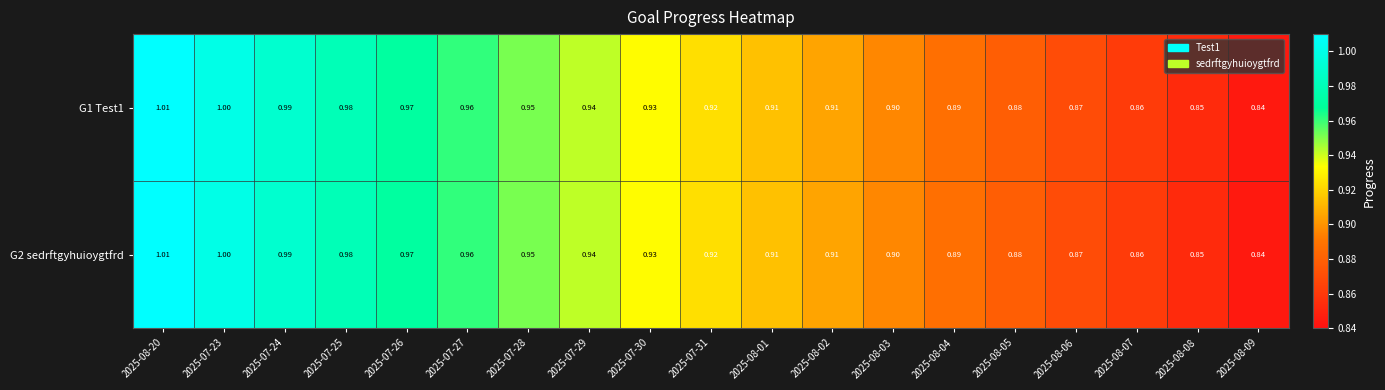

Is the value of G2 sedrftgyhuioygtfrd at 2025-08-02 greater than the value of G1 Test1 at 2025-08-09?

Yes